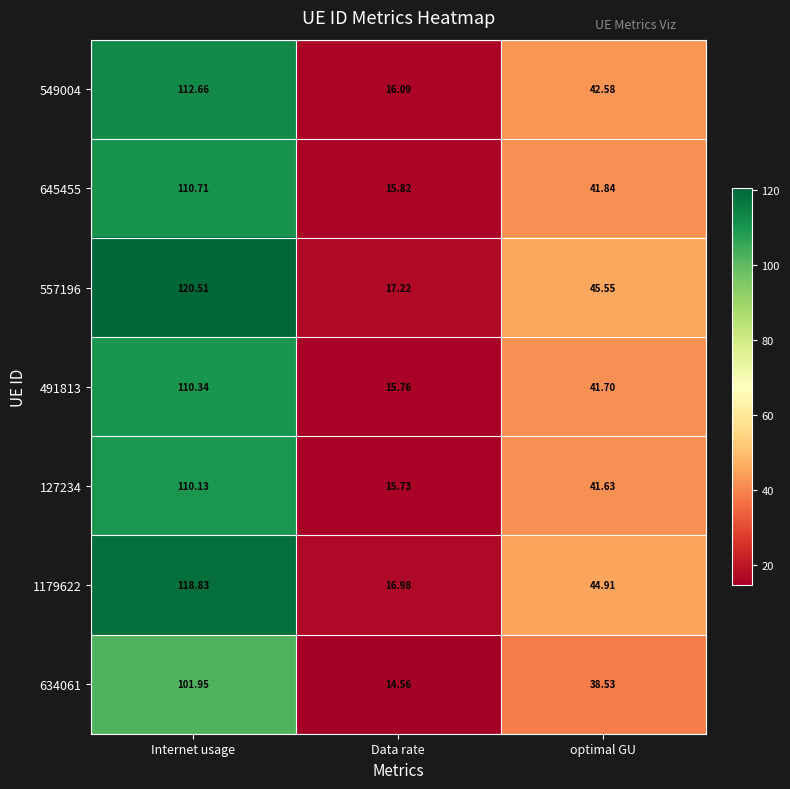

List the labels in order of 127234 value, largest first.

Internet usage, optimal GU, Data rate